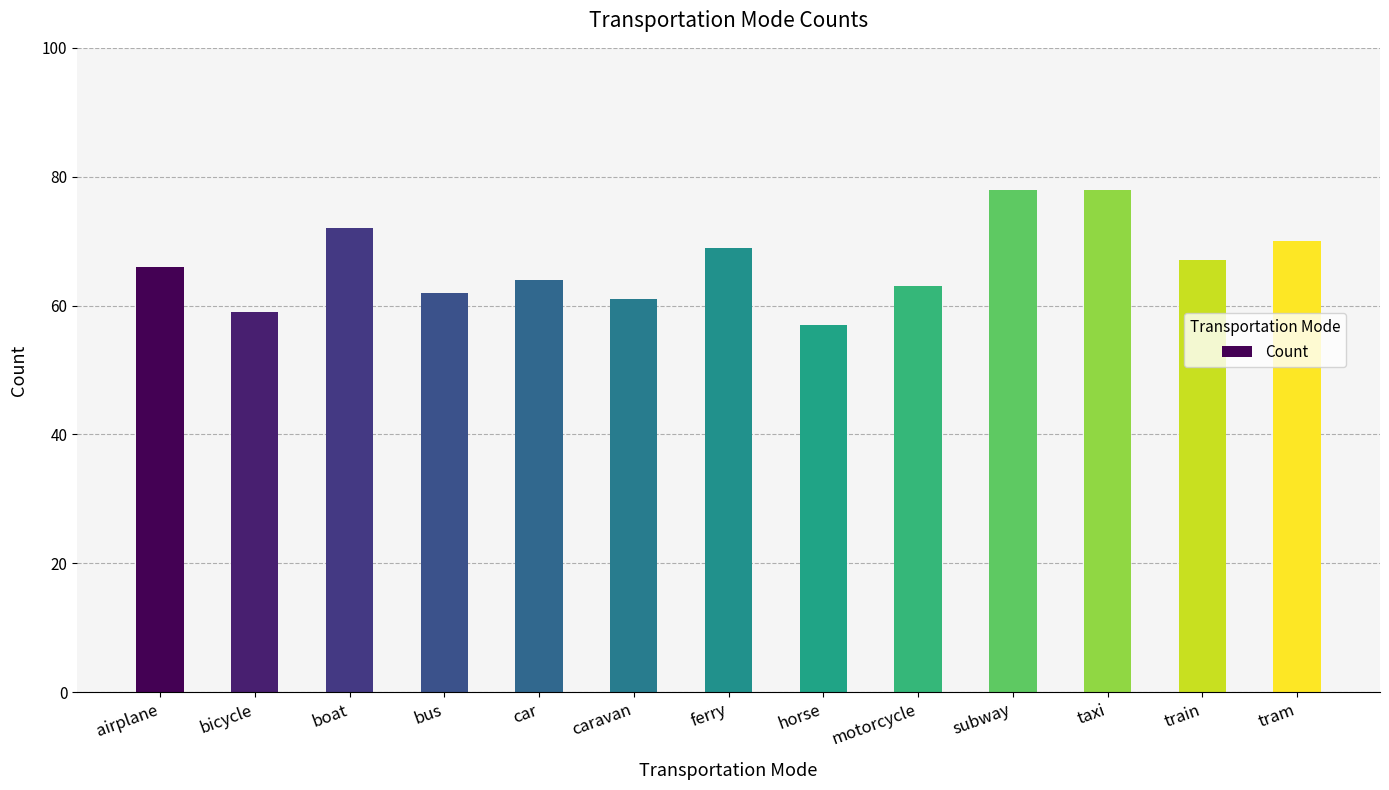

How many bars are there in total?

13